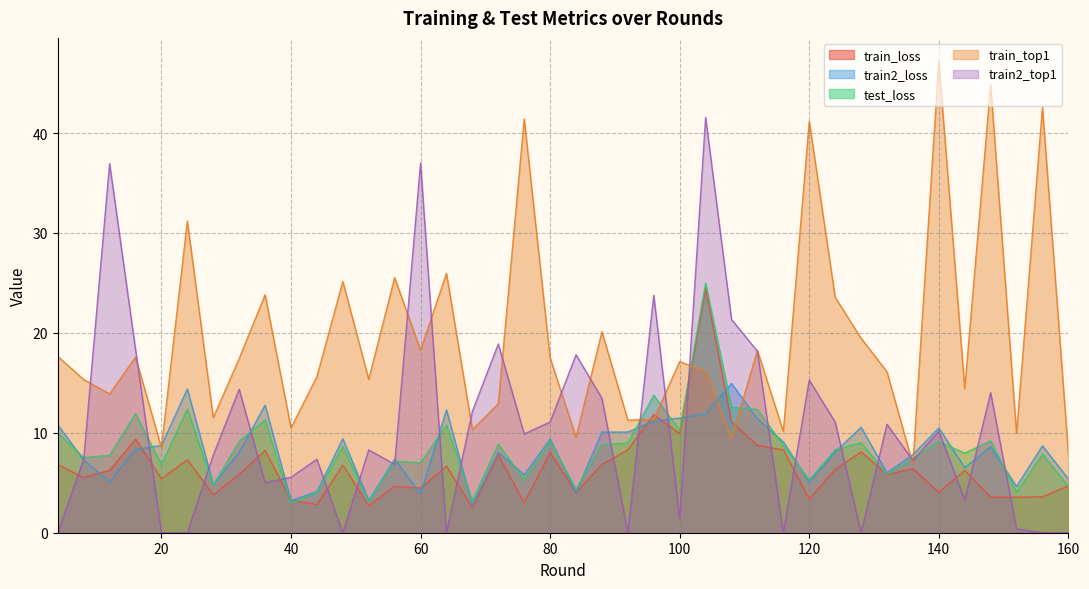

Which series has the largest range (max minus min)?

train2_top1